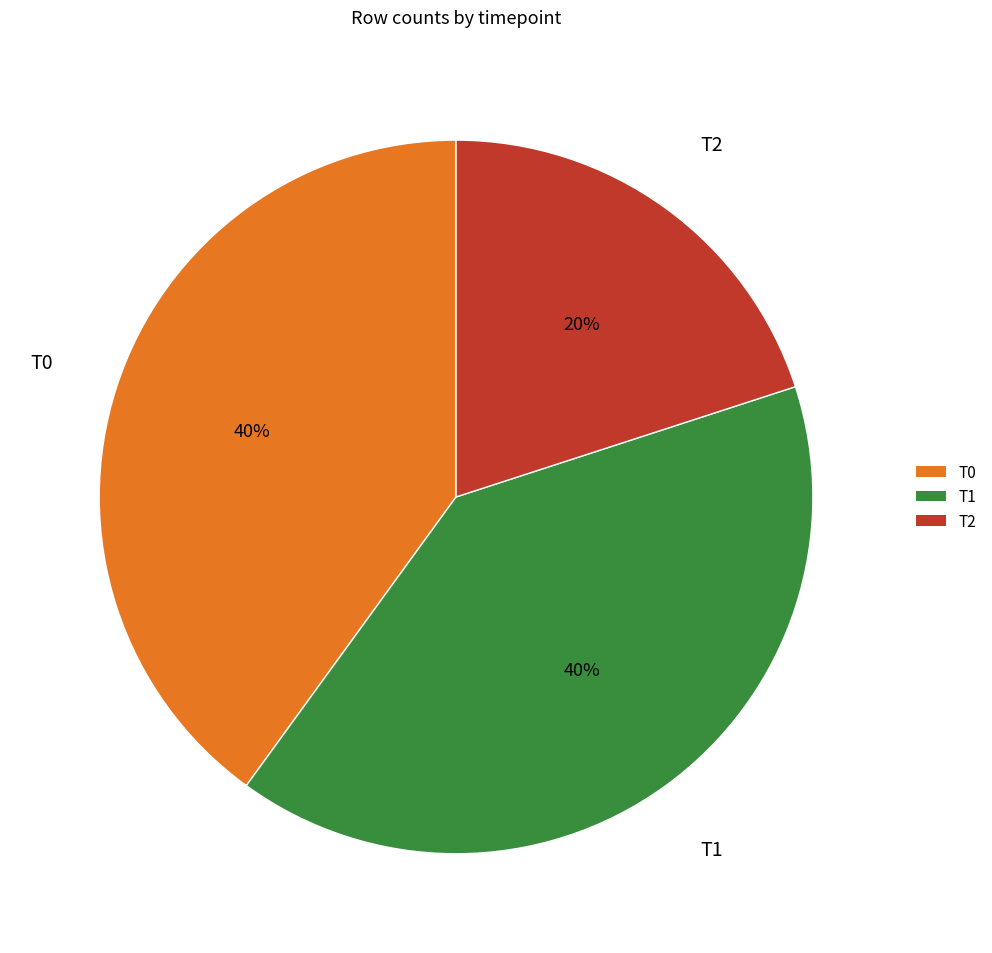

Which slice is the smallest?

T2